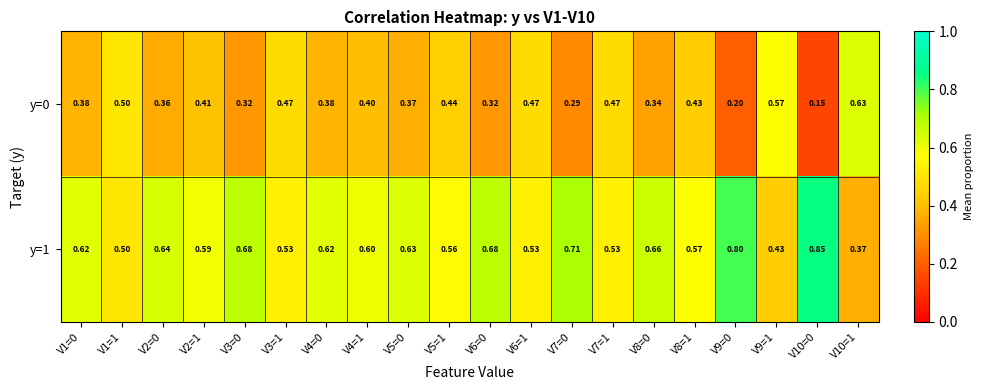

Is the value of y=1 at V3=0 greater than the value of y=0 at V9=0?

Yes